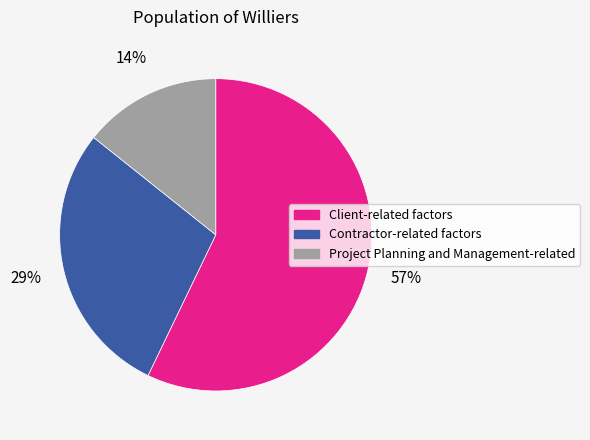

Does any single category account for the majority?

Yes